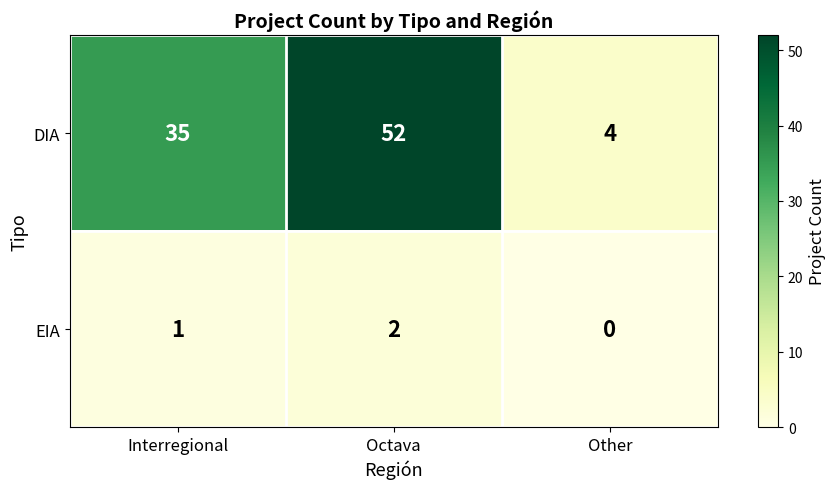

What is the sum of all DIA values?

91